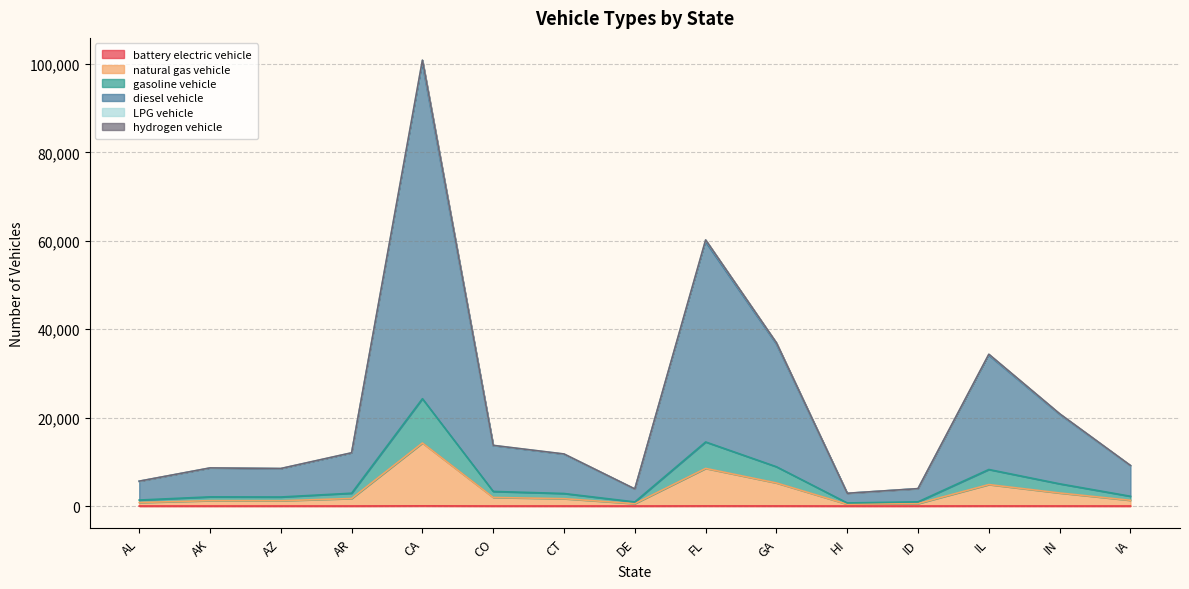

At which category is the sum across all series the highest?

CA